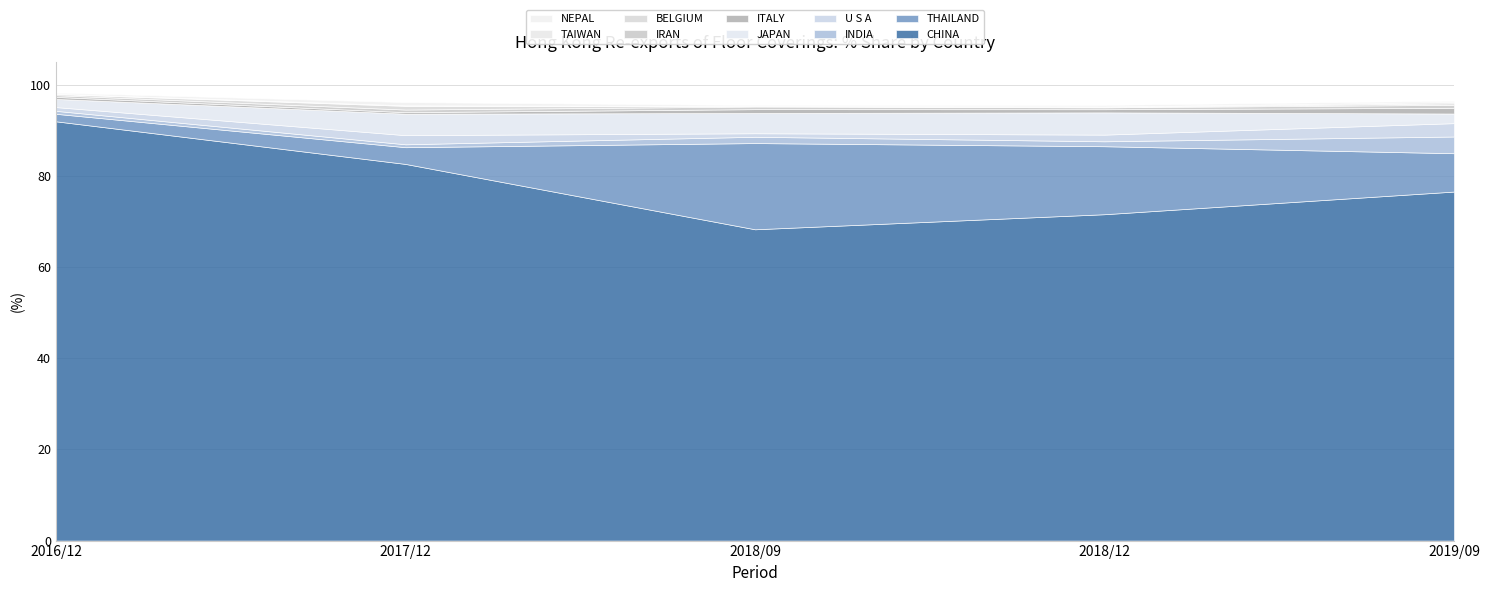

What is the minimum value for 2018/12 Share?

0.1